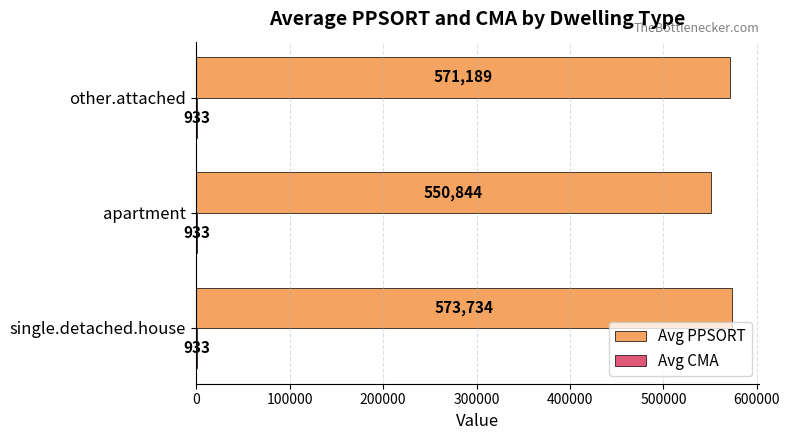

At which category is the sum across all series the highest?

single.detached.house